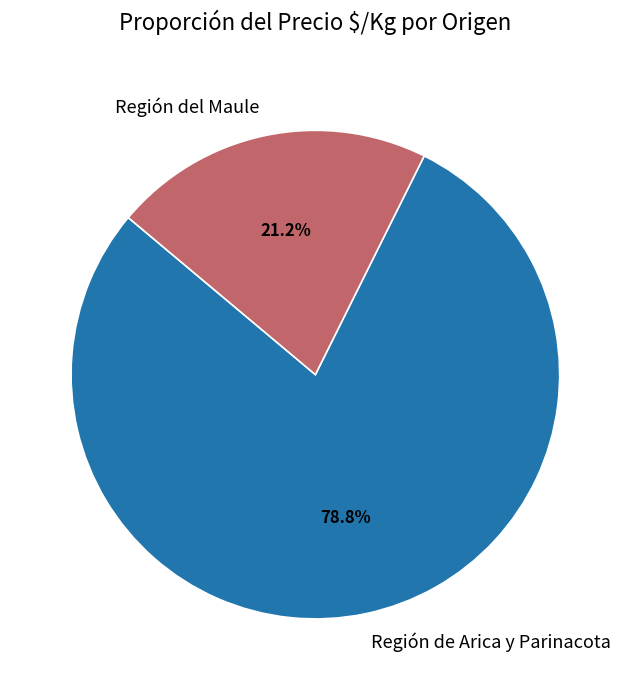

Rank the categories by value from highest to lowest.

Región de Arica y Parinacota, Región del Maule